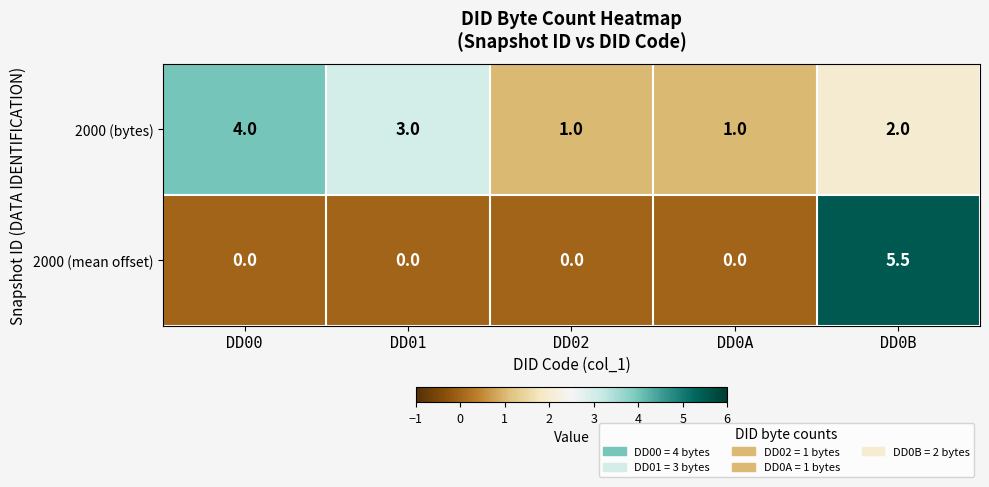

Reading left to right, what are all the values shown in this chart?

2000 (bytes): DD00=4.0	DD01=3.0	DD02=1.0	DD0A=1.0	DD0B=2.0
2000 (mean offset): DD00=0.0	DD01=0.0	DD02=0.0	DD0A=0.0	DD0B=5.5